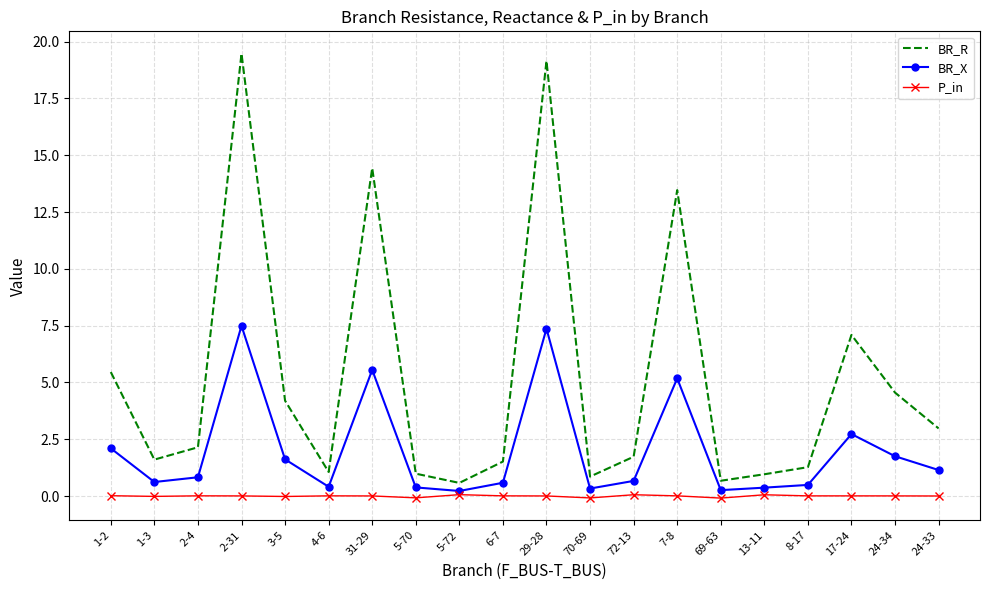

Rank the series by their average value, from highest to lowest.

BR_R, BR_X, P_in